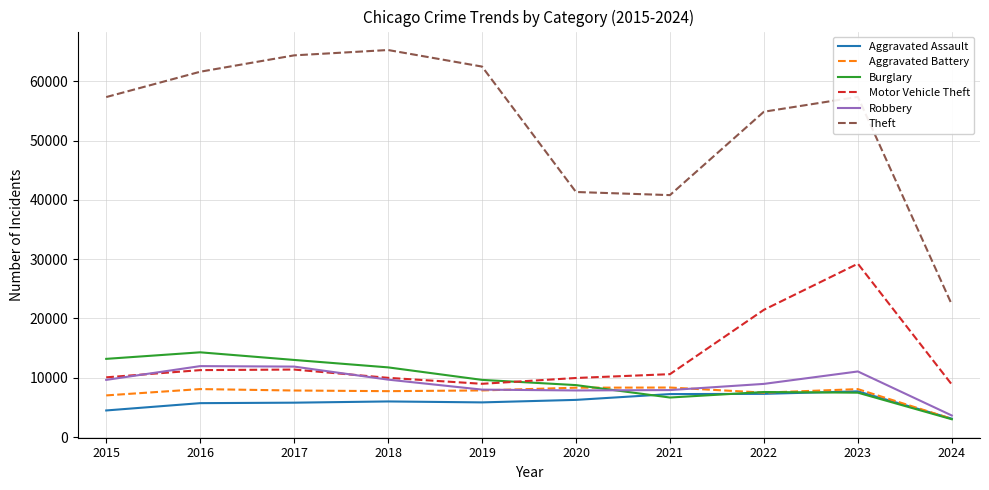

What is the maximum value for Aggravated Assault?

7708